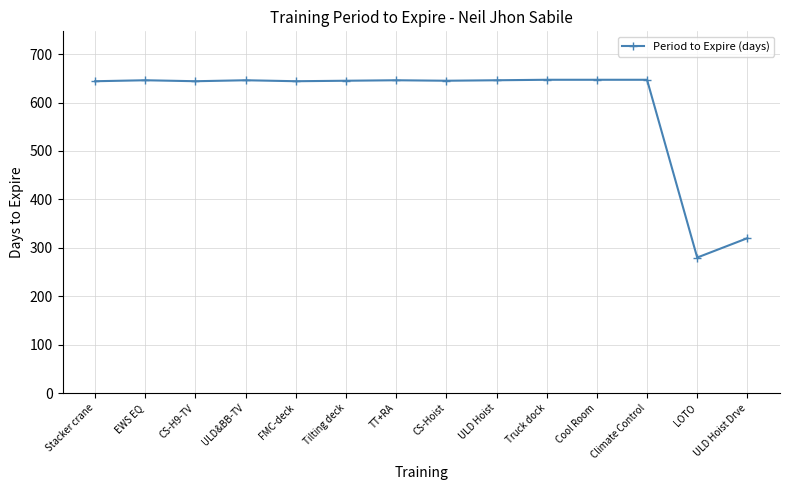

What is the ratio of the value at CS-H9-TV to the value at Tilting deck?

1.0